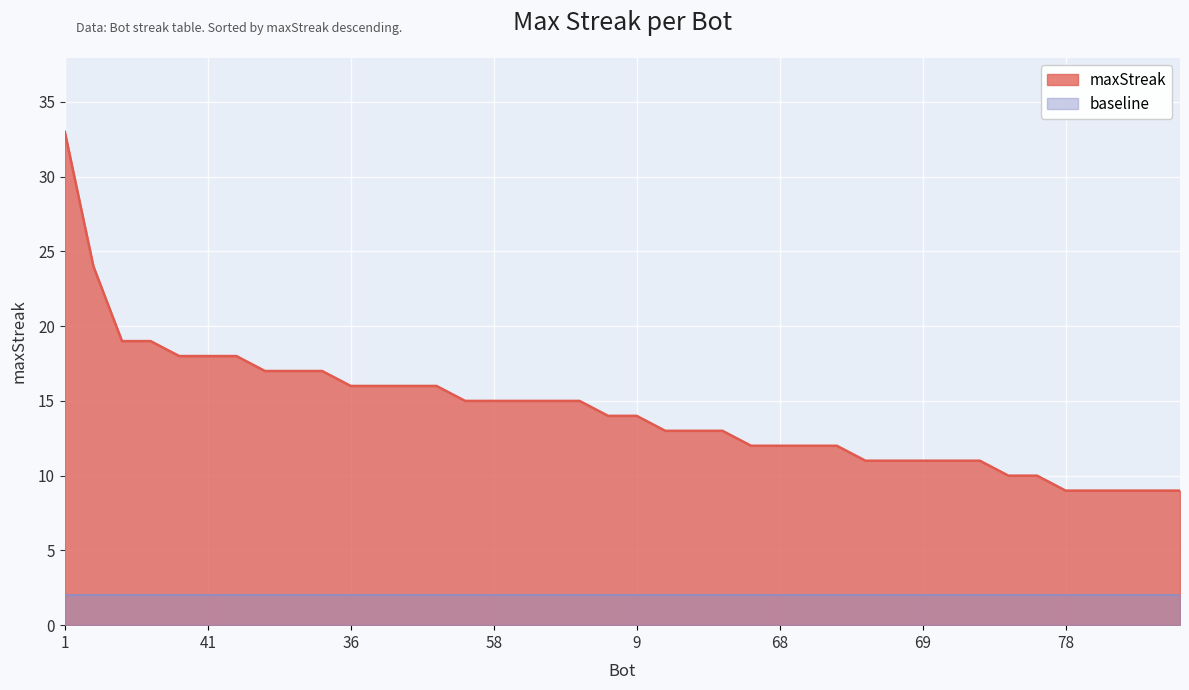

True or false: the data shows 14 at 42.

True